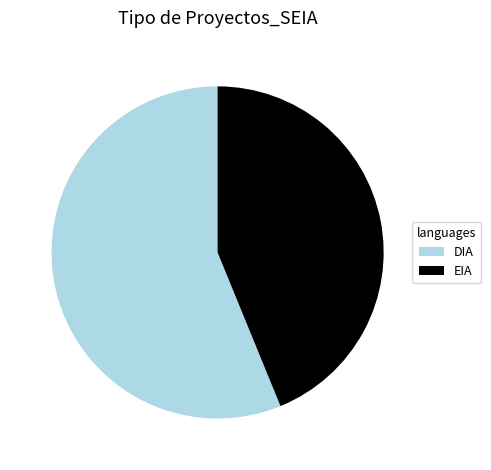

Is DIA the majority of the pie?

Yes